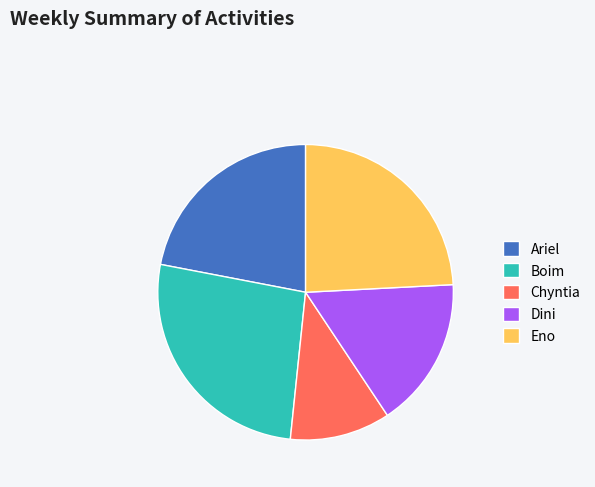

Is the sum of Dini and Boim greater than half?

No